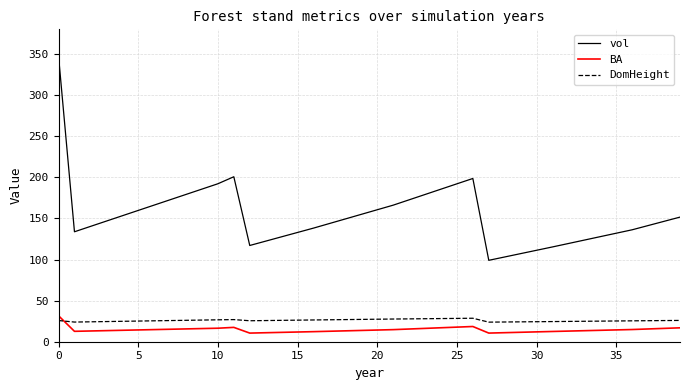

What is the average value of the vol series?

153.3